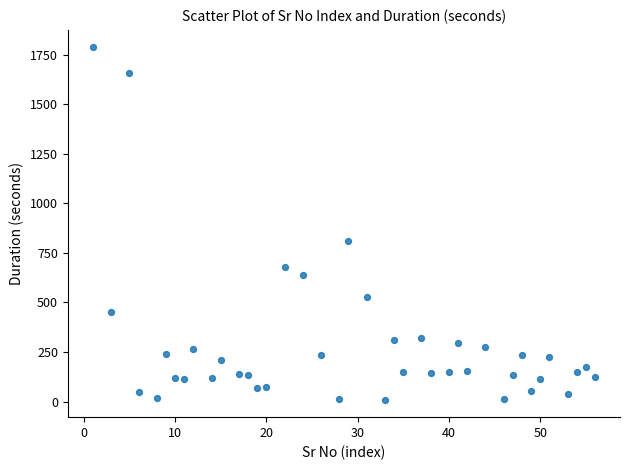

What Y value in the scatter plot is closest to 898?

808